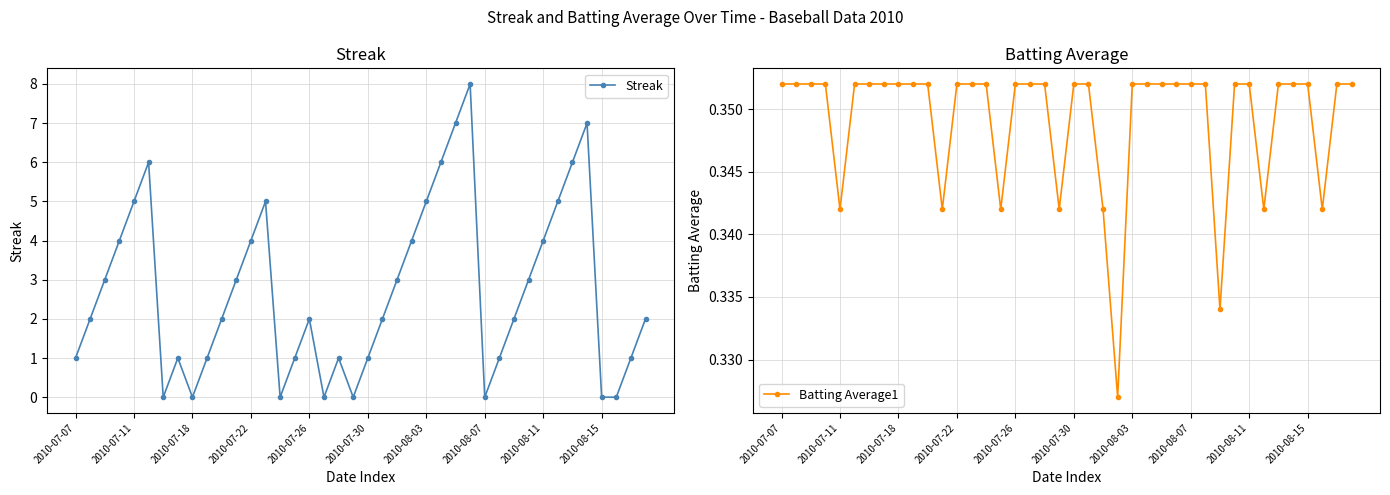

List the series in order of their peak value, lowest first.

Batting Average1, Streak